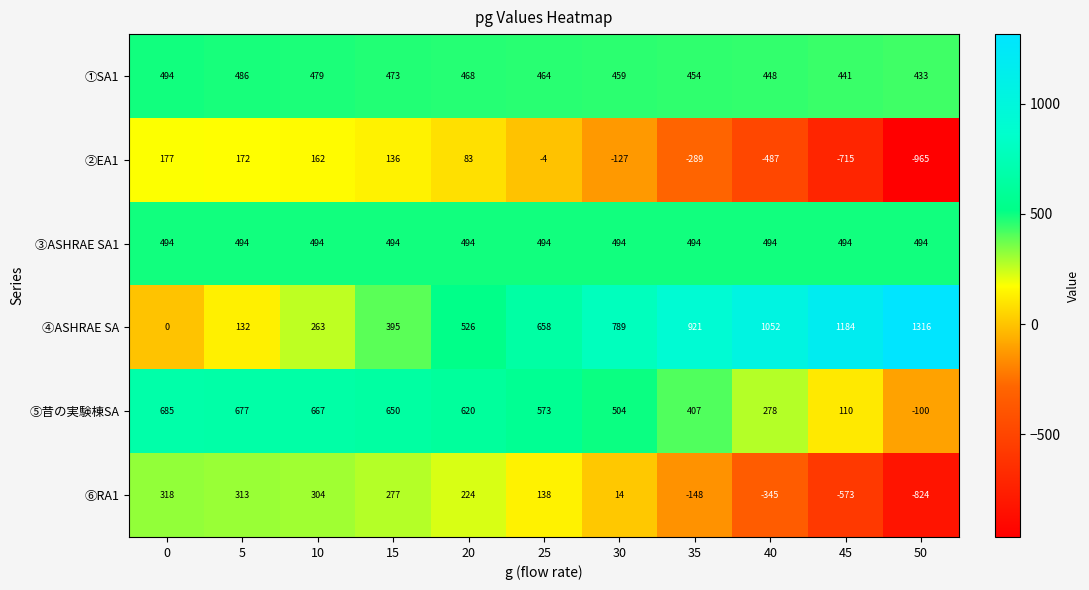

True or false: ④ASHRAE SA has a value of 924 at 20.

False